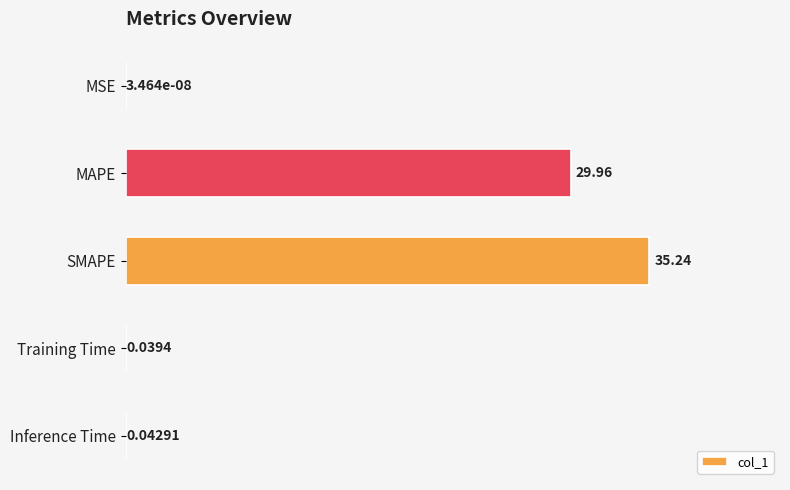

What is the change in value from MSE to MAPE?

+30.0